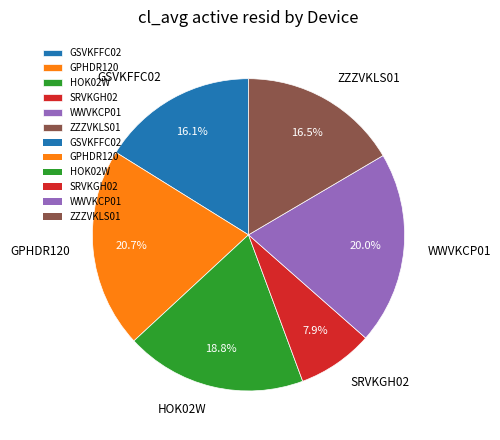

What portion of the pie excludes GSVKFFC02?

83.9%